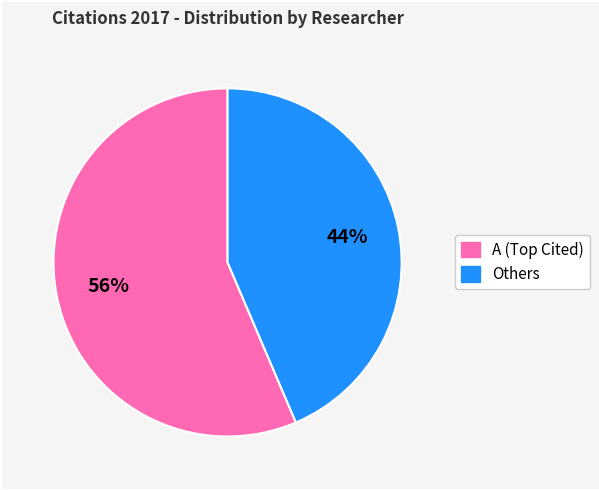

To the nearest percent, what is the average slice percentage?

50%